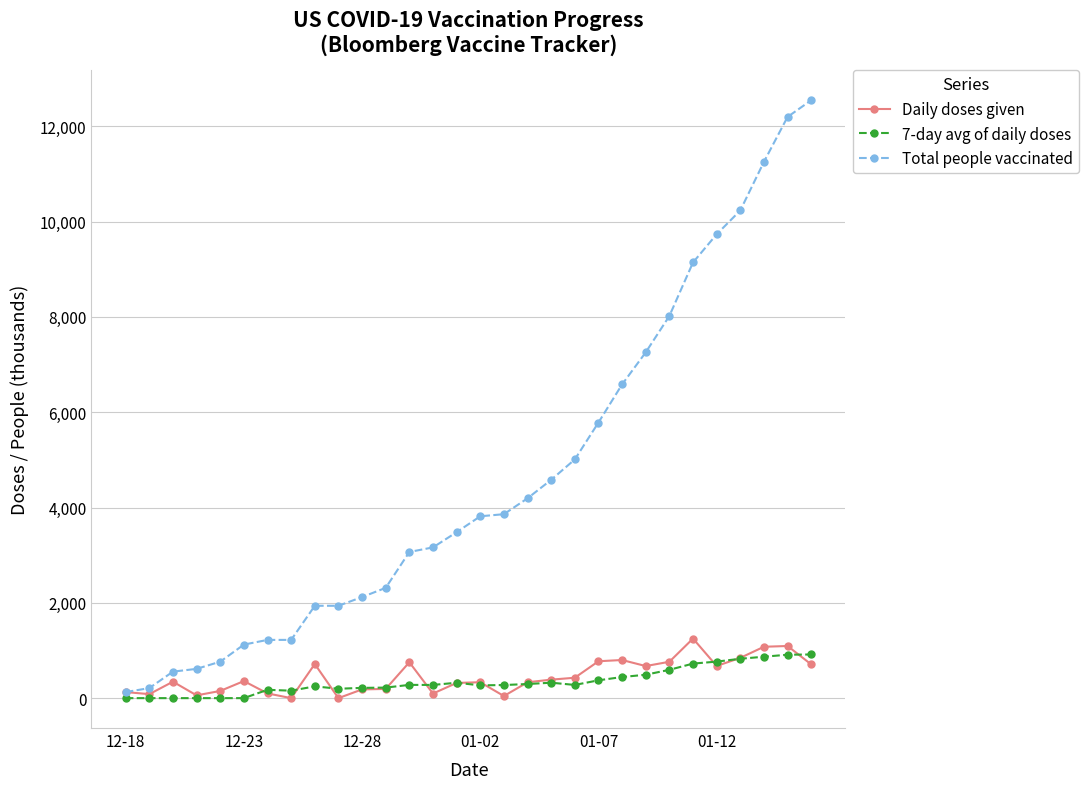

Which series has the largest range (max minus min)?

Total people vaccinated